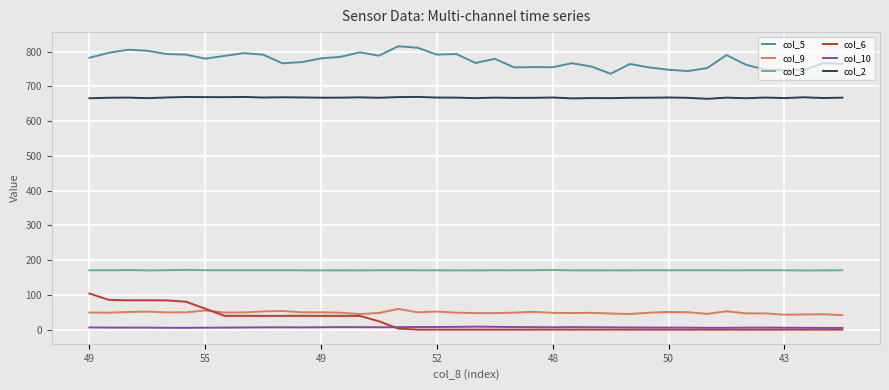

True or false: col_2 and col_6 intersect in this chart.

False